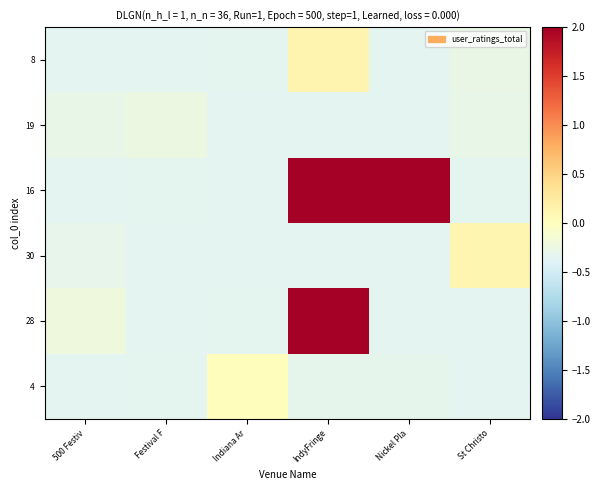

At which category is the sum across all series the highest?

IndyFringe